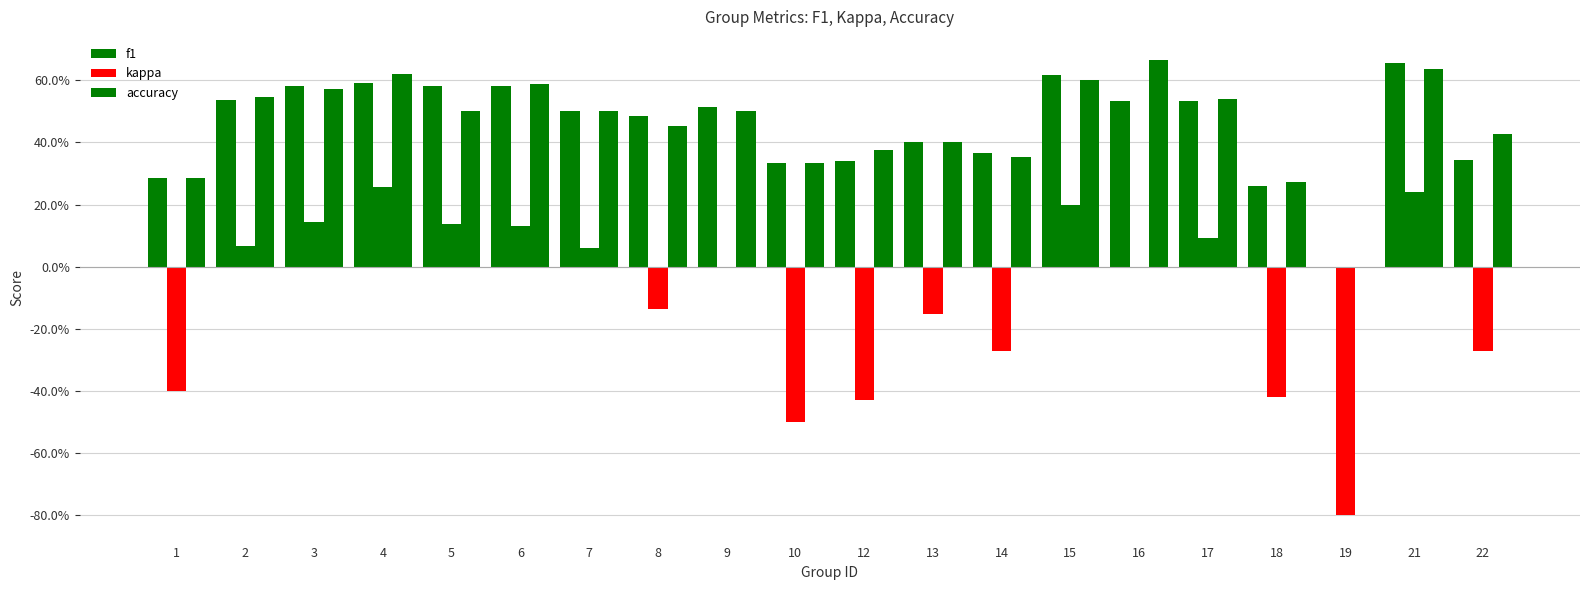

Are the bars grouped side by side (vs. stacked)?

Yes